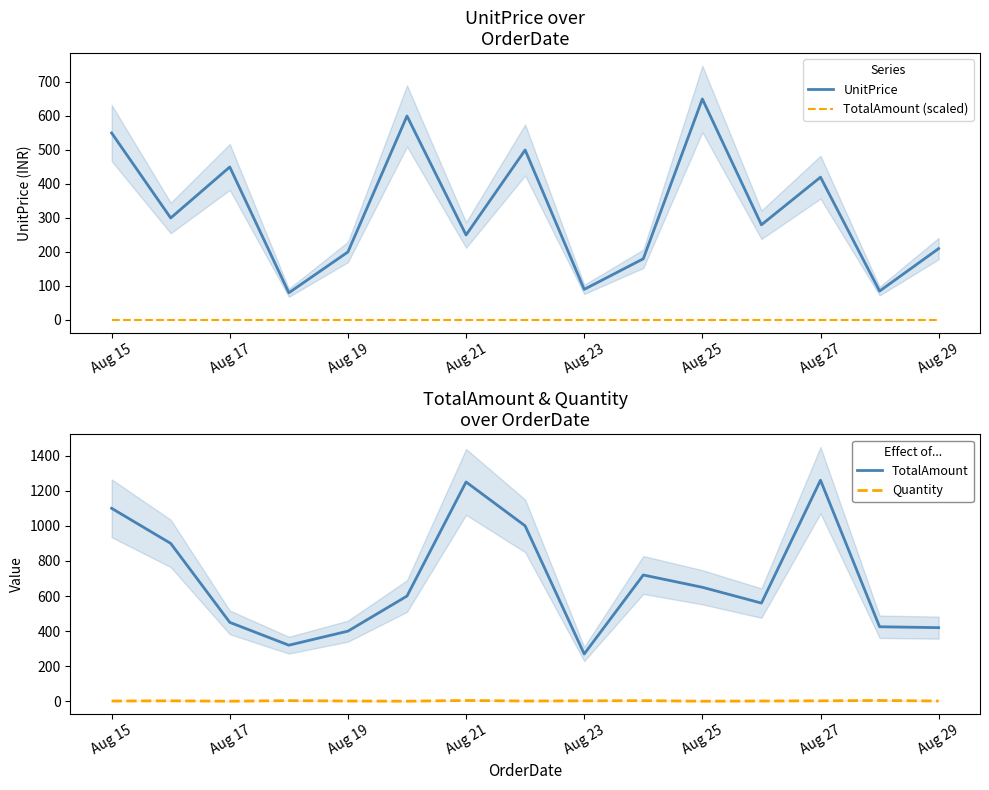

Which series has the largest total across all categories?

TotalAmount